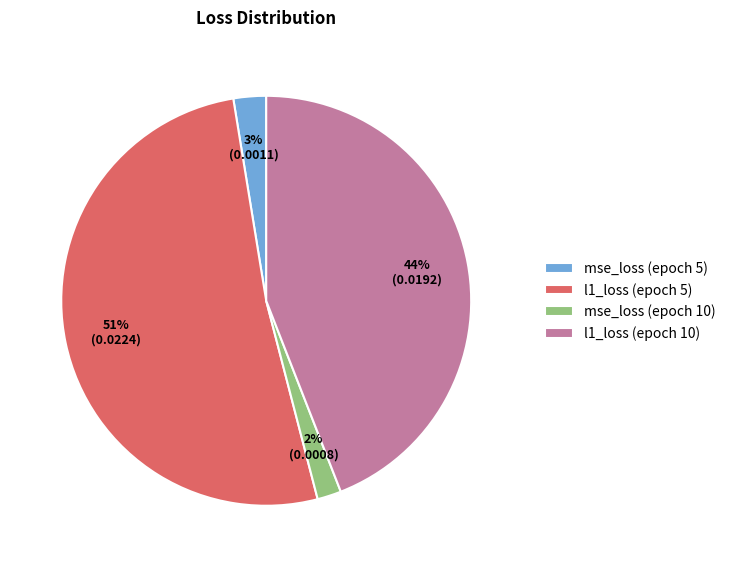

Does l1_loss (epoch 5) account for over 50% of the chart?

Yes